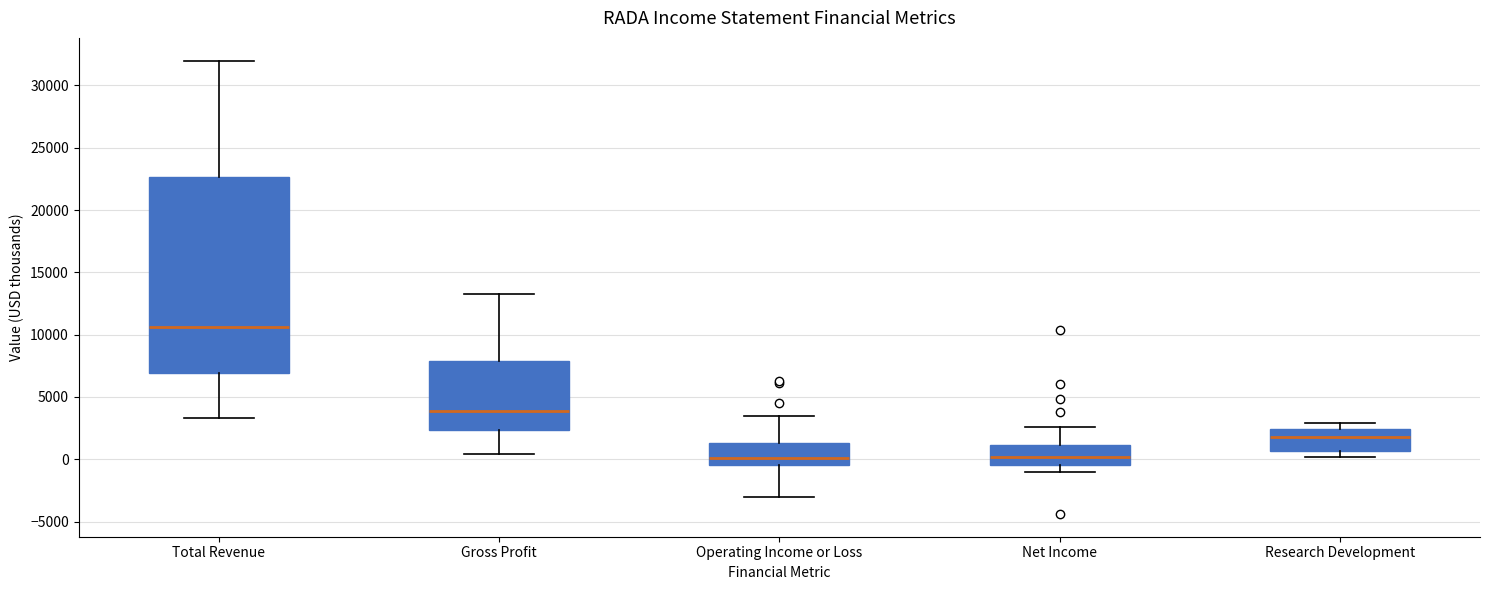

Where is the upper edge of the box for Gross Profit on the y-axis? The values are not printed on the chart, so give them approximately, as read against the axis.

8000